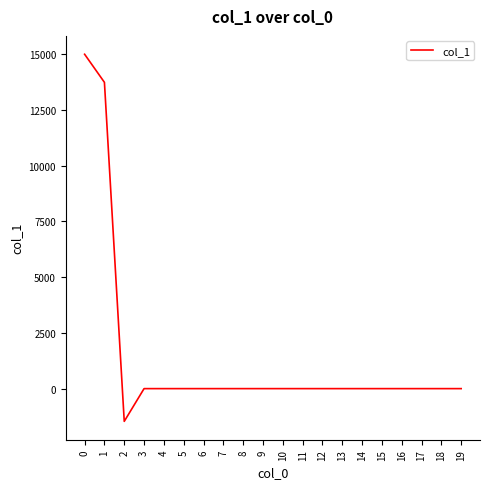

What is the difference between the second highest and minimum values?

15198.7